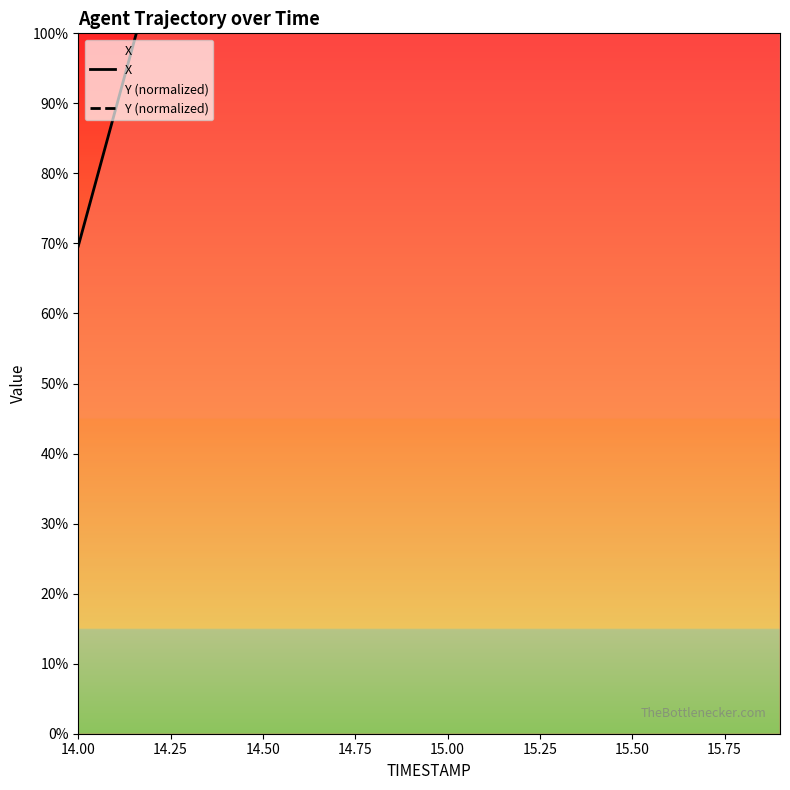

What are all the series names shown in the legend?

X, Y (normalized)